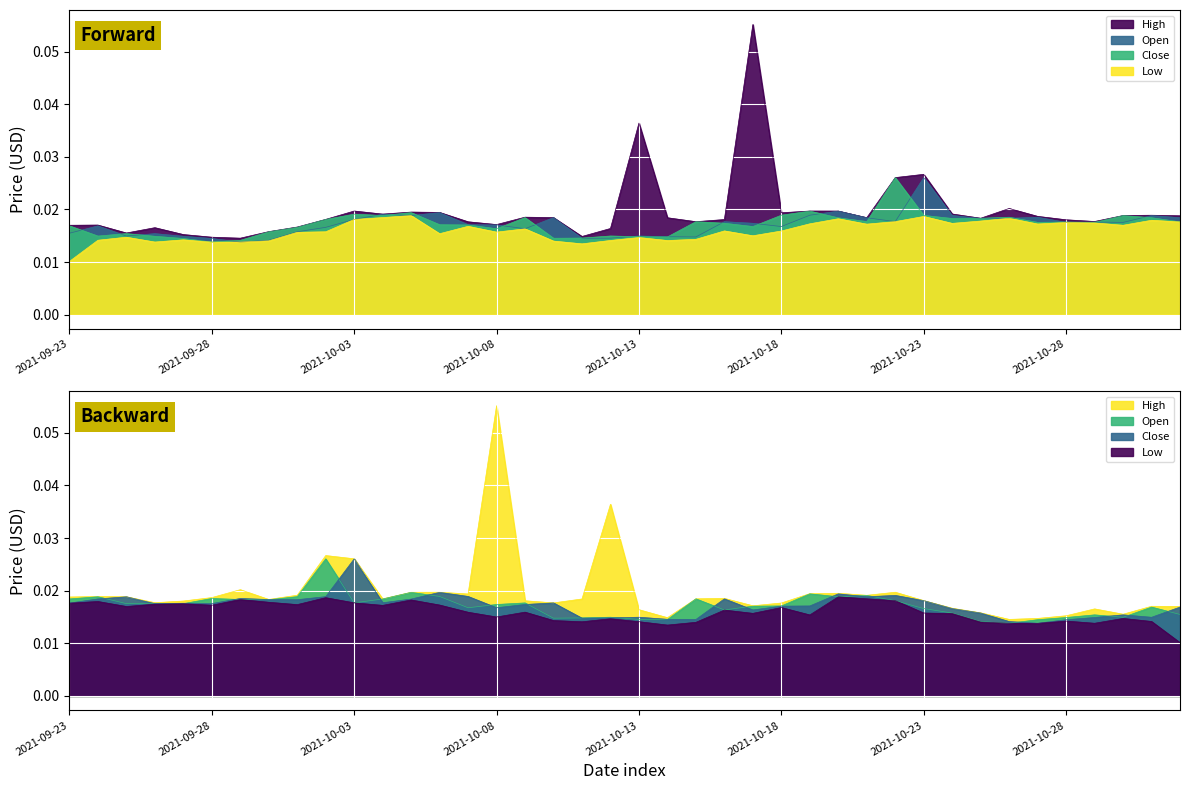

True or false: High and Low cross at least once.

False